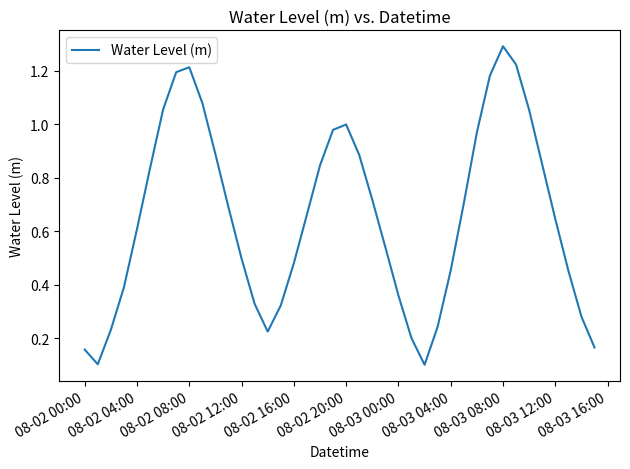

What is the greatest value displayed?

1.3